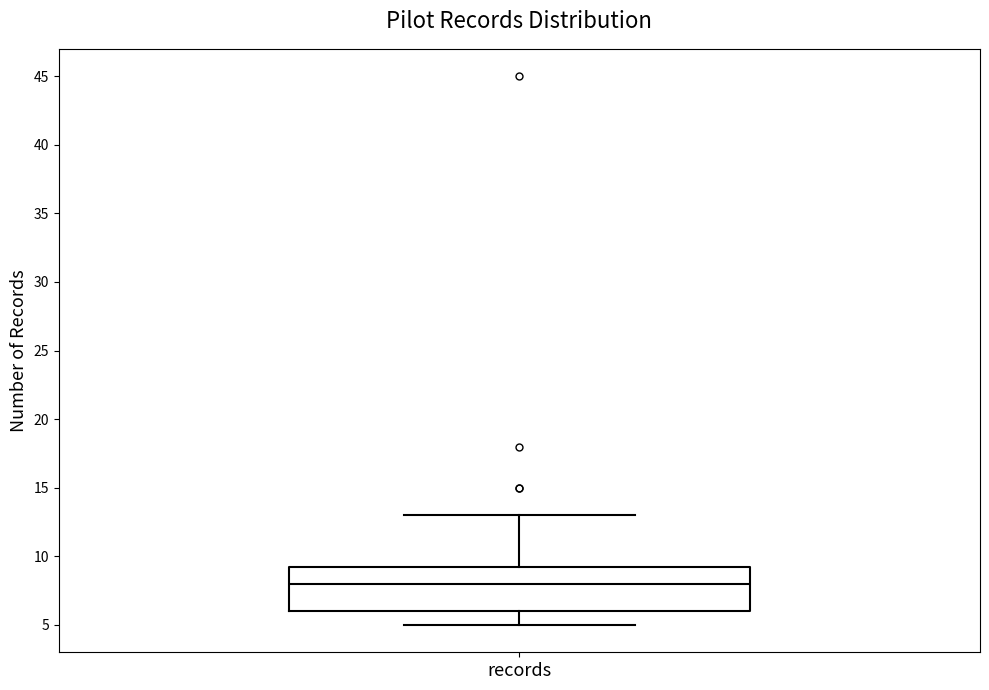

Where does the lower whisker of the box for records end on the y-axis? The values are not printed on the chart, so give them approximately, as read against the axis.

5.0